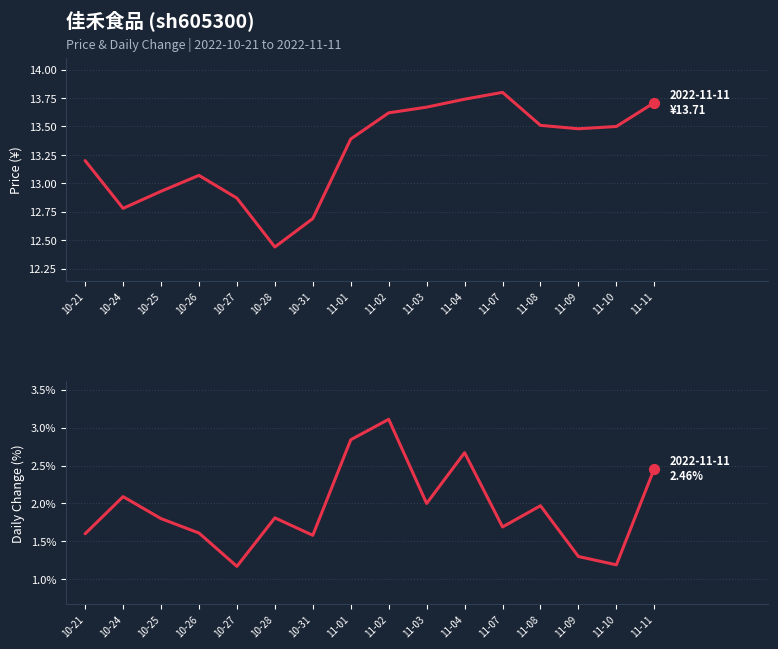

Which series reaches the maximum Y coordinate?

price